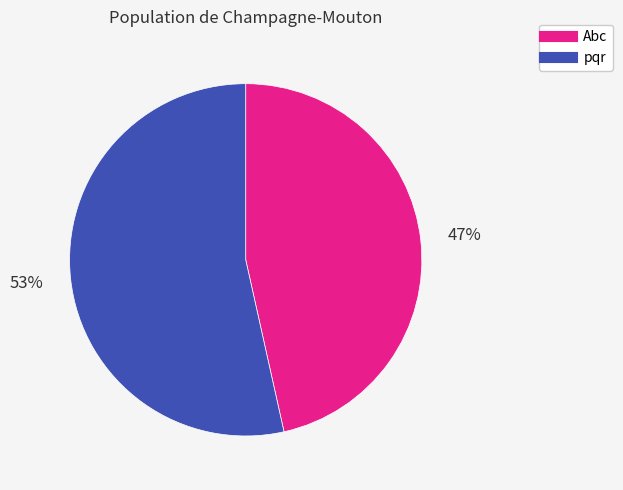

Rank the categories by value from highest to lowest.

pqr, Abc